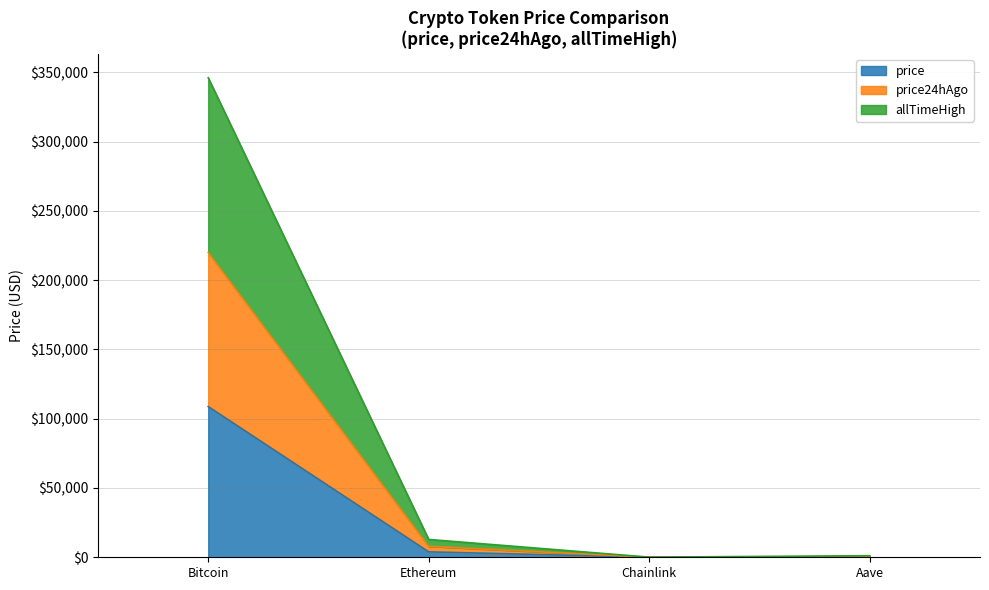

At which label does allTimeHigh reach its minimum?

Chainlink